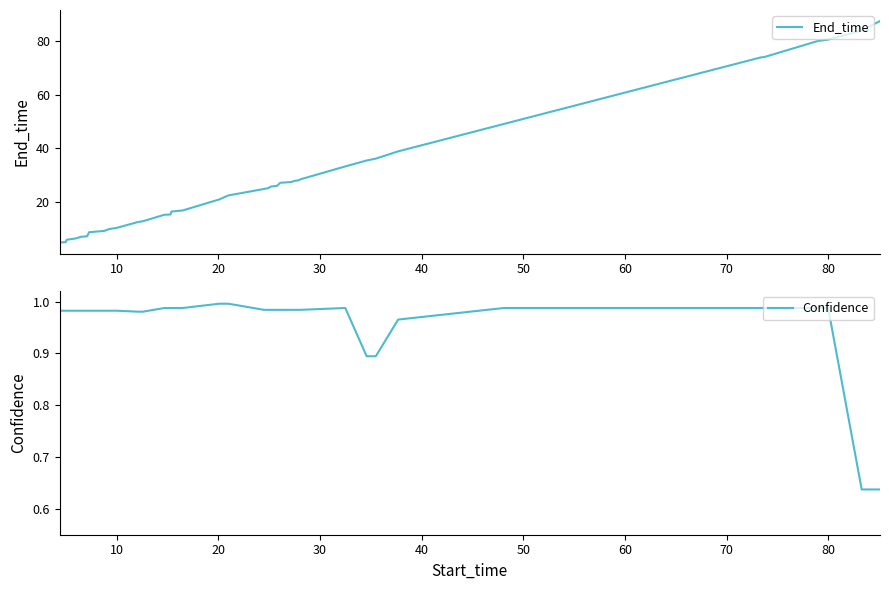

In Confidence, how many points are higher than both neighbors (excluding endpoints)?

1